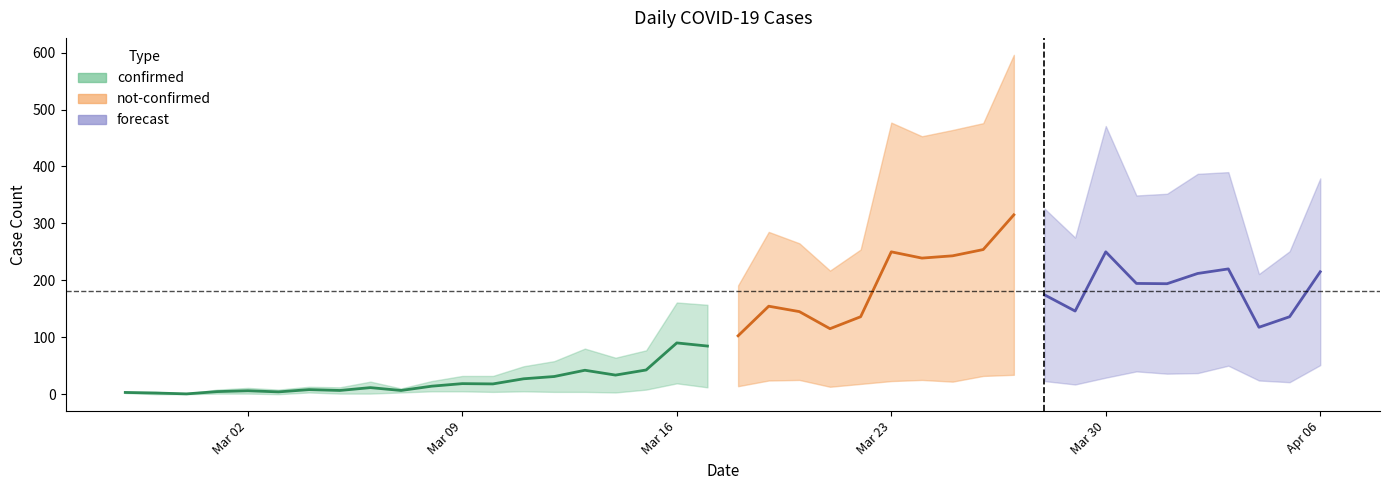

What is the difference between the highest and lowest values at 2020-03-25?

420